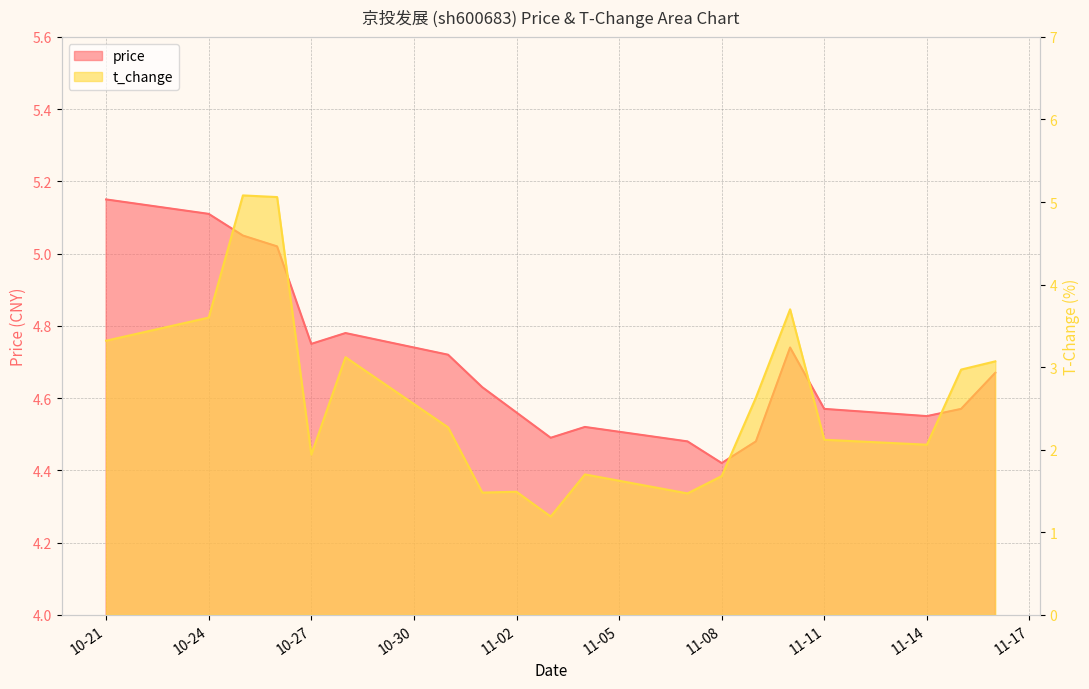

How many interior local valleys does the price series have?

4